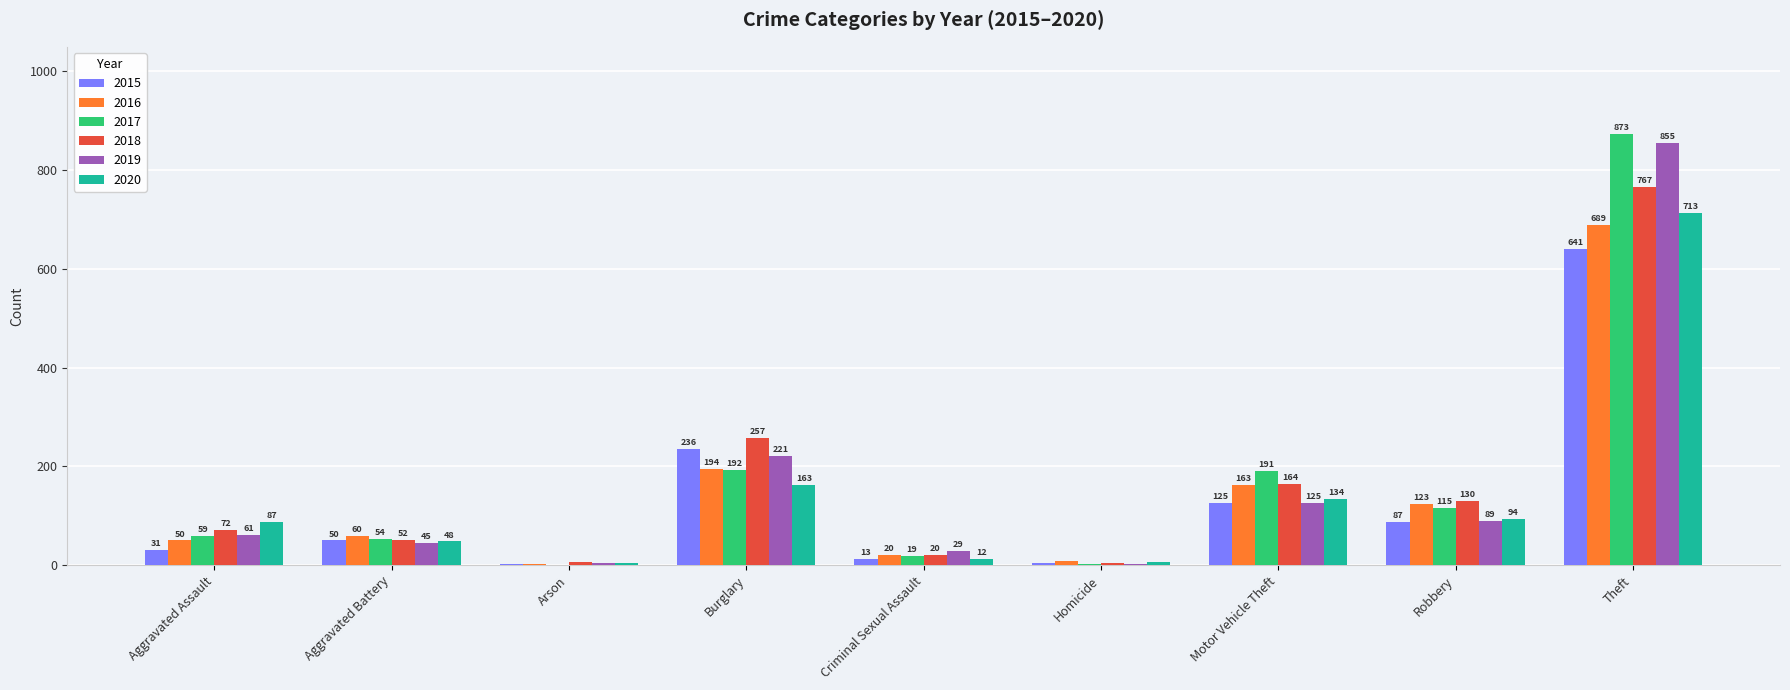

Count the number of data series in this chart.

6